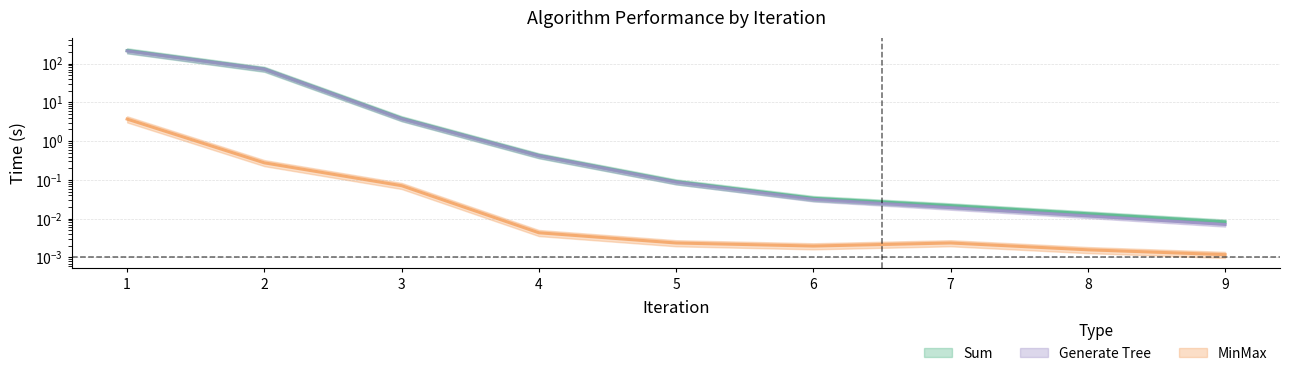

What is the difference between the maximum and minimum values in the Generate Tree series?

211.9